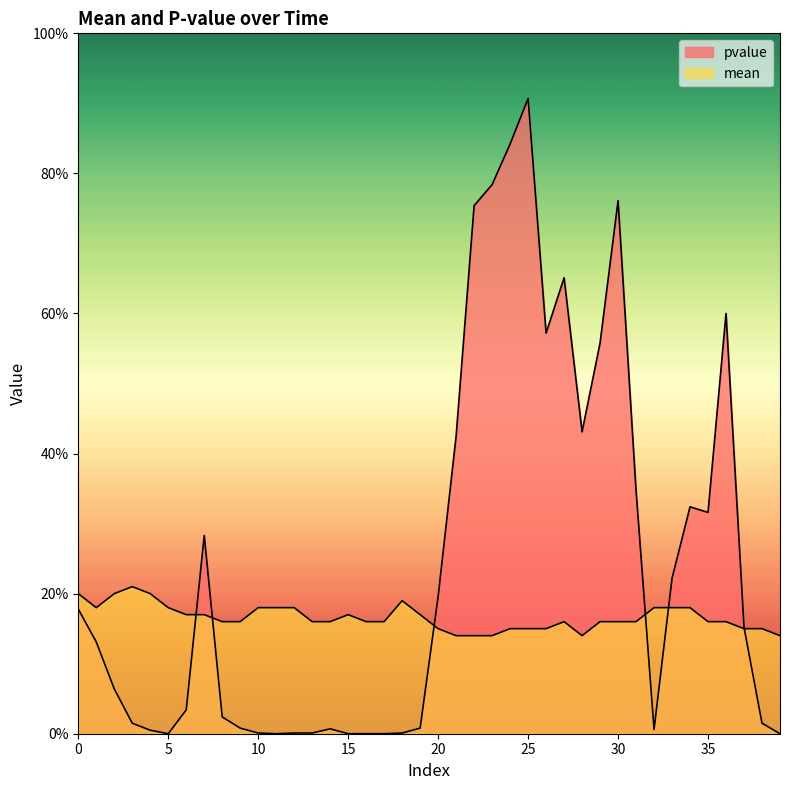

What are all the series names shown in the legend?

pvalue, mean